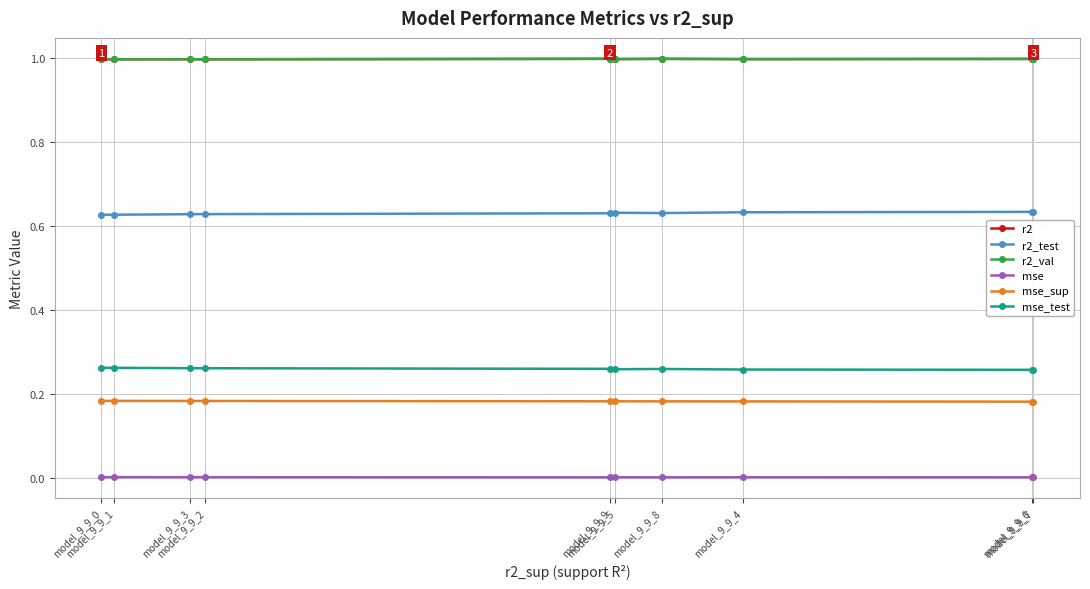

What is the maximum value shown in the chart?

1.0